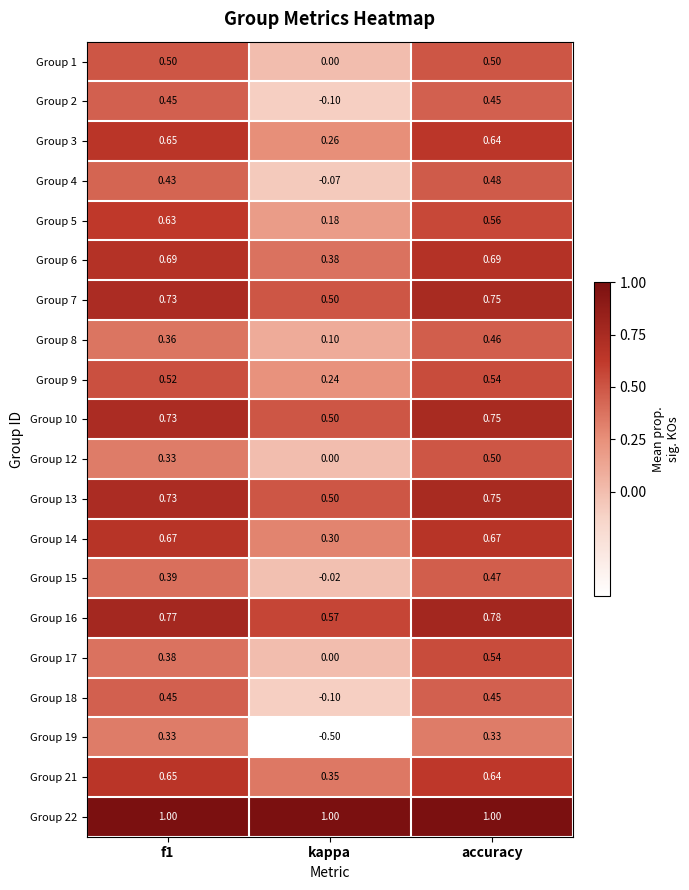

Which category has the lowest value in the Group 1 series?

kappa